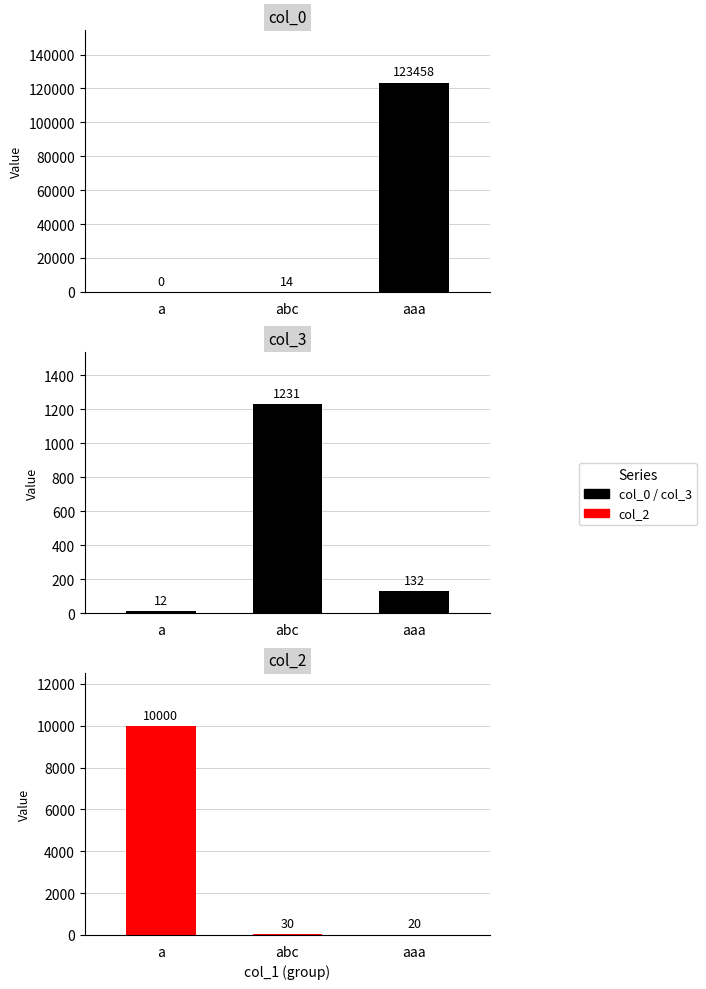

Reading left to right, what are all the values shown in this chart?

col_0: a=0	abc=14	aaa=123458
col_3: a=12	abc=1231	aaa=132
col_2: a=10000	abc=30	aaa=20